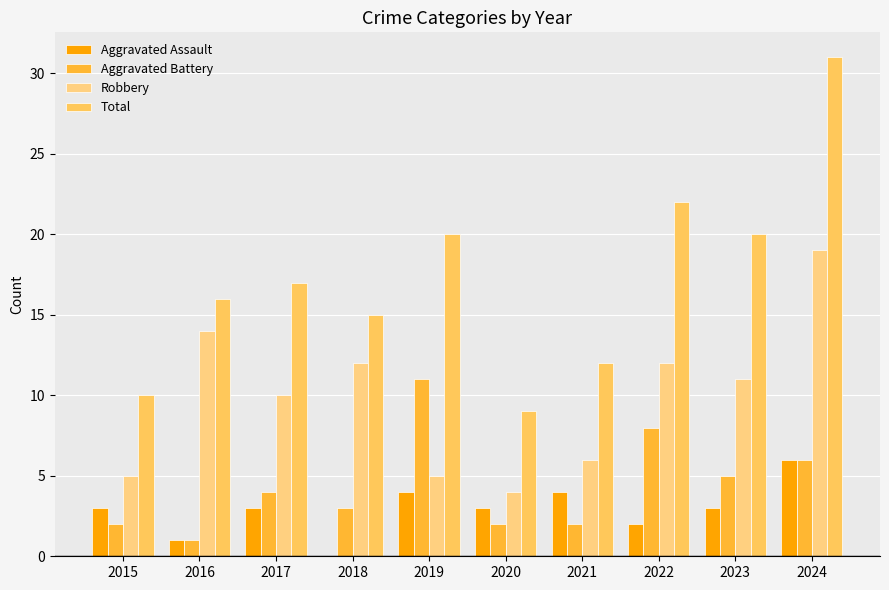

What is the sum of all Total values?

172